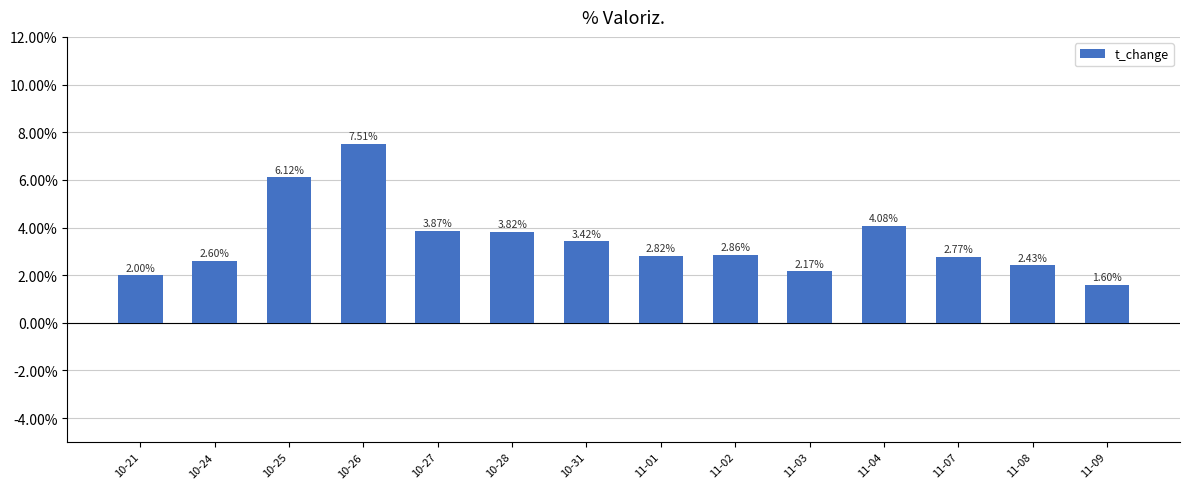

True or false: the data shows 2.0 at 10-21.

True